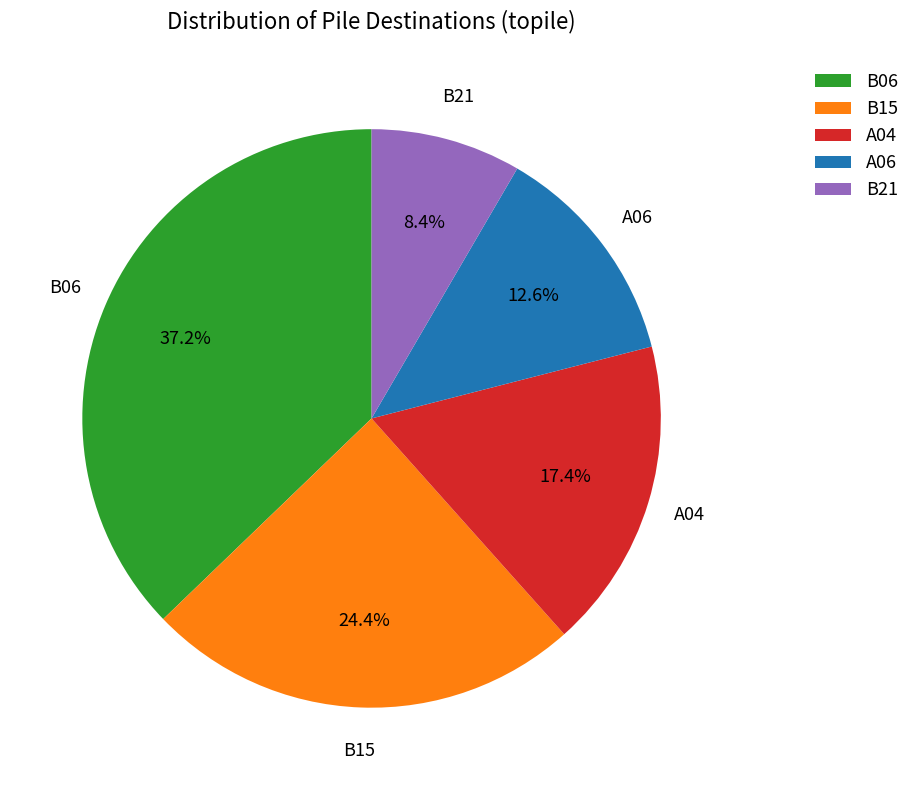

To the nearest percent, what is the difference between the largest and smallest slice percentages?

29%